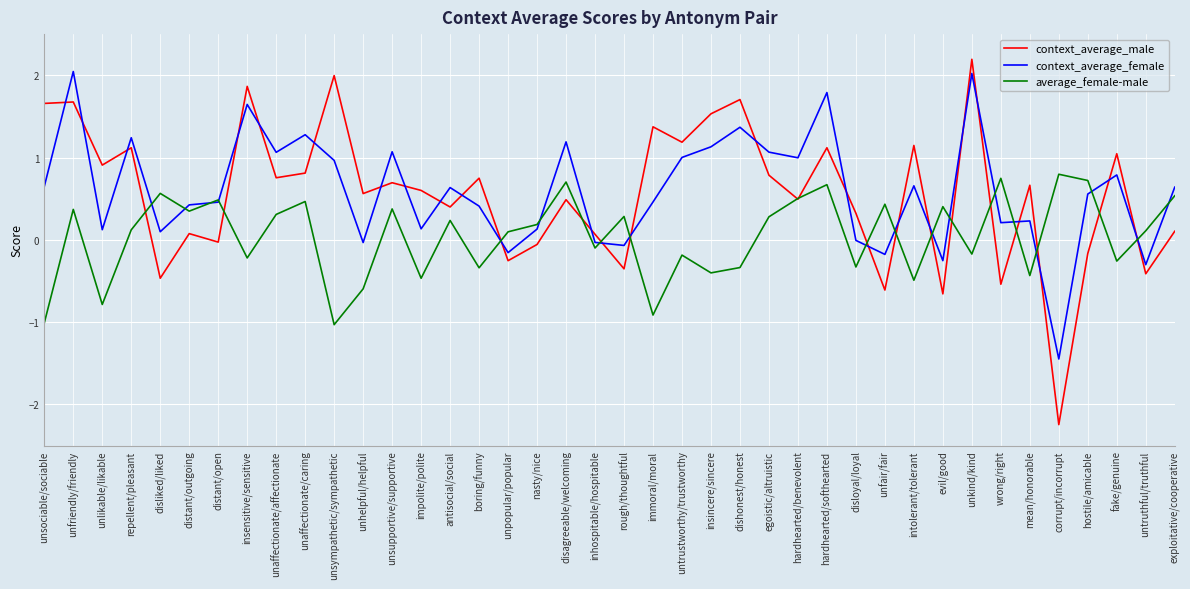

Which series has the largest total across all categories?

context_average_female